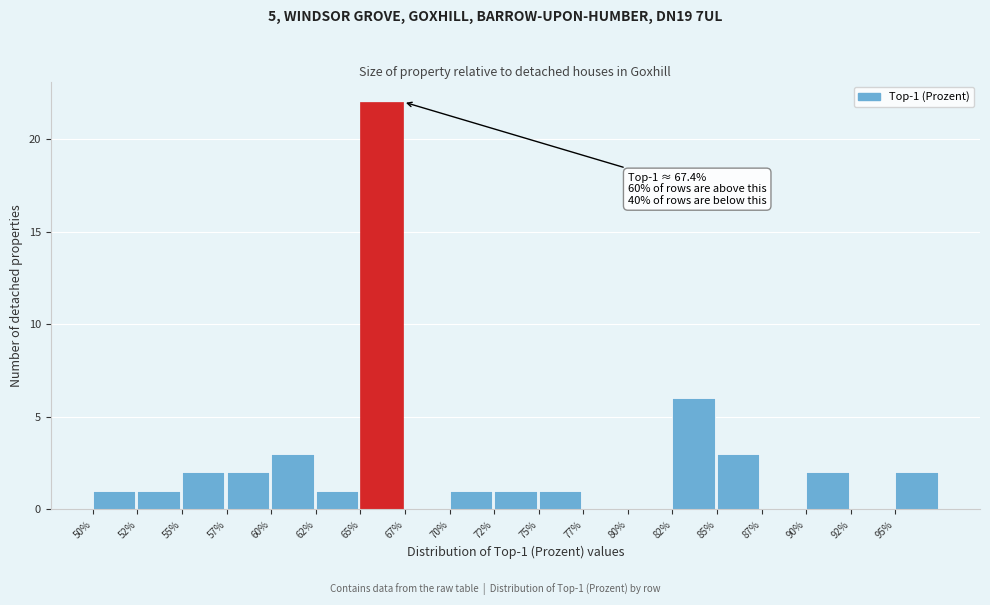

Over which range of the x-axis is the bar tallest?

65.0 to 67.5